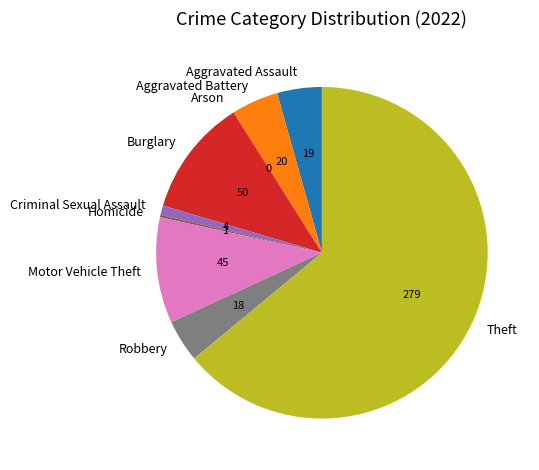

Is the sum of Robbery and Aggravated Assault greater than half?

No